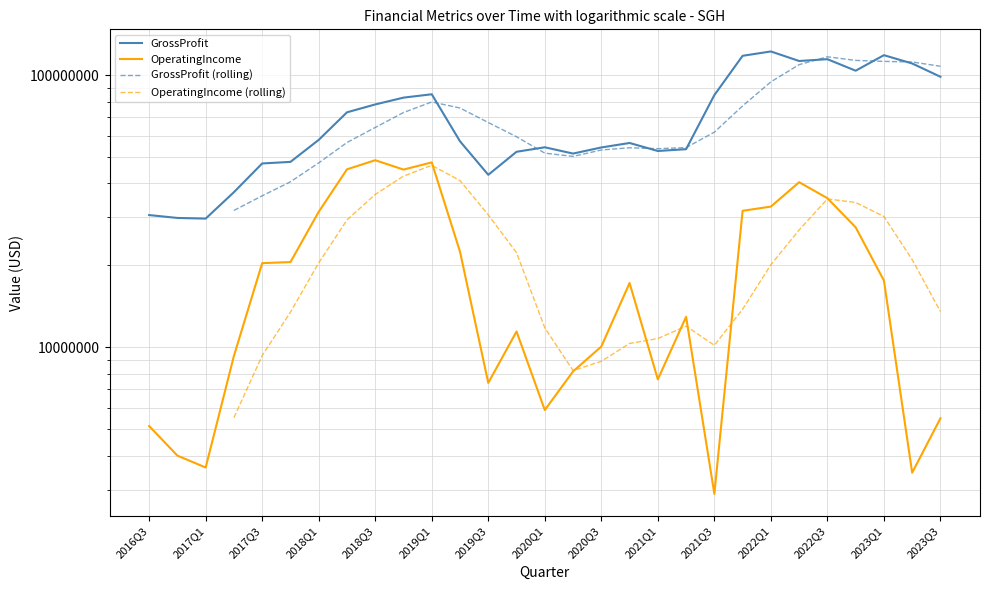

True or false: OperatingIncome (rolling) and GrossProfit cross at least once.

False